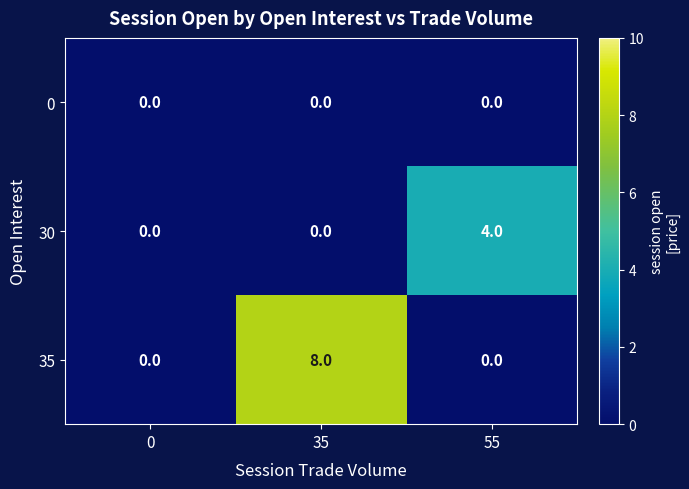

How many categories are shown in the chart?

3